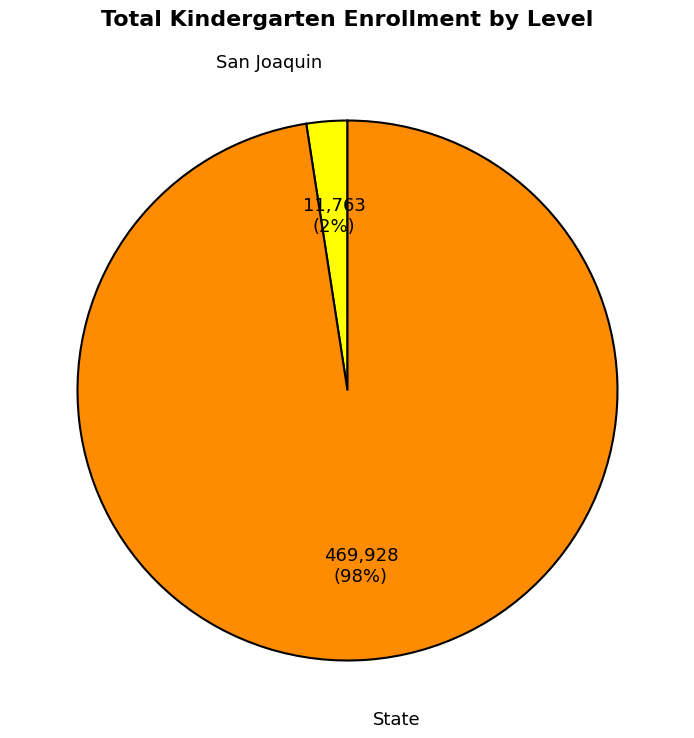

True or false: State accounts for 98% of the total.

True